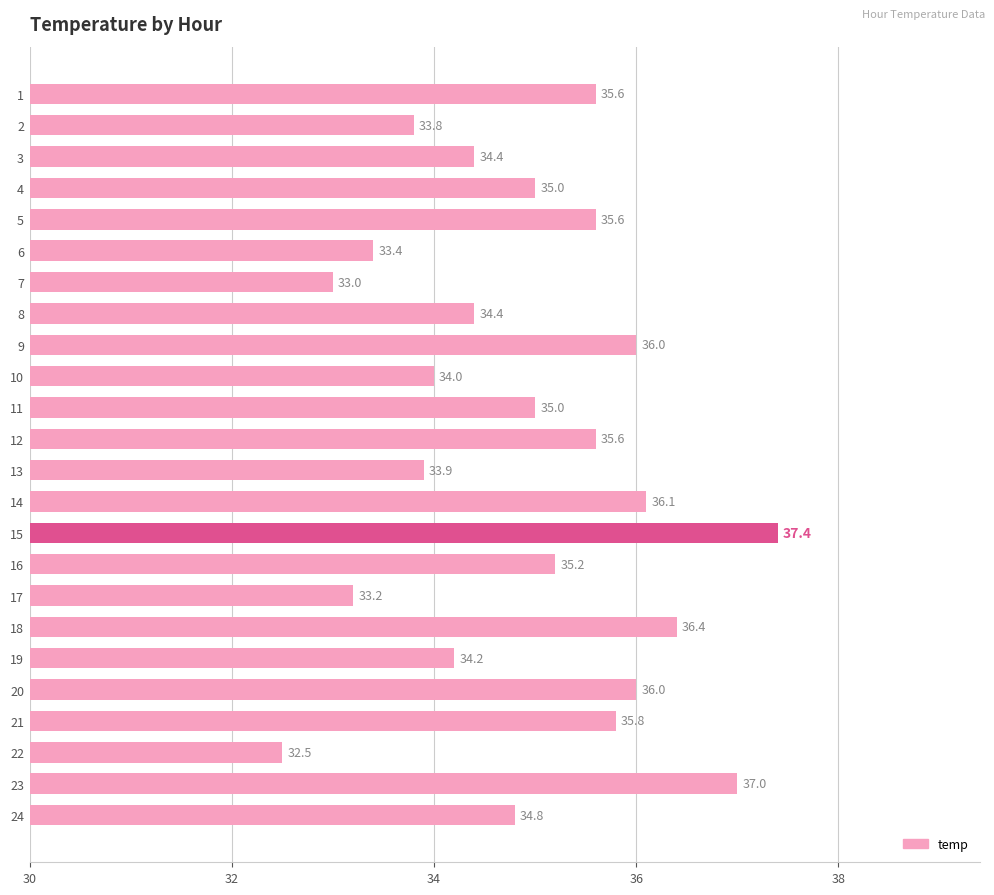

What is the value of the 14th bar from the top?

36.1